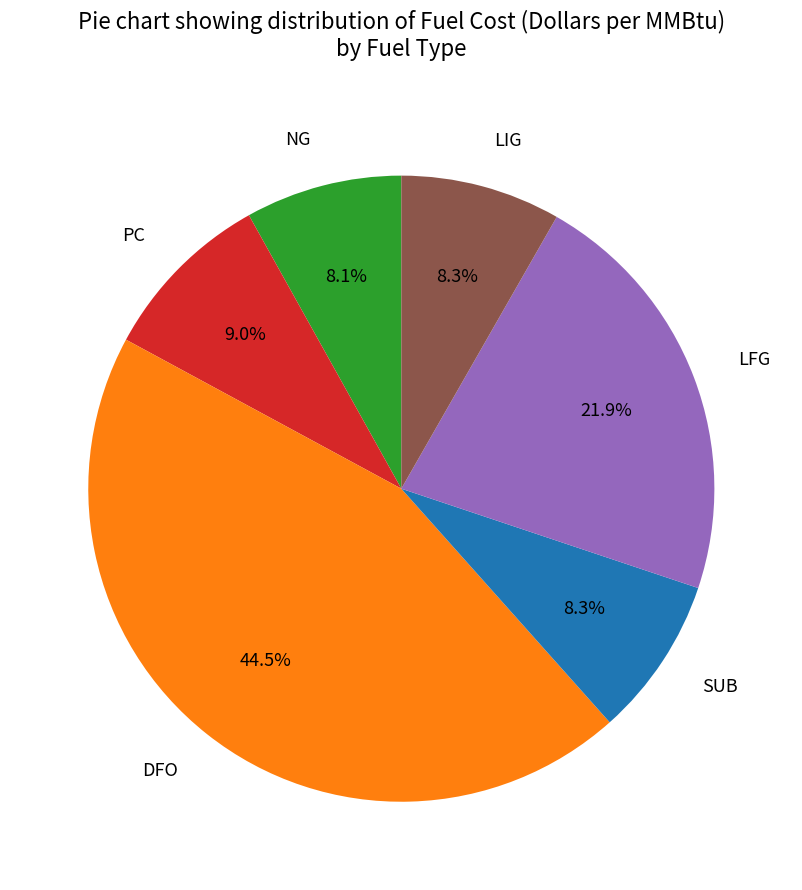

How many segments does this pie chart have?

6